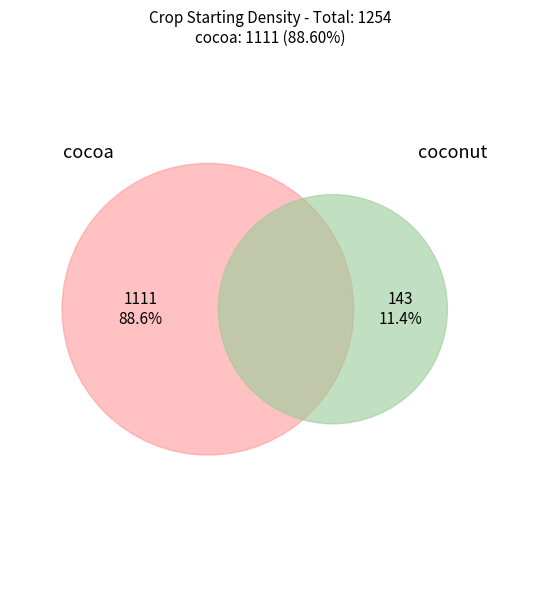

Which category has the smallest portion of the pie?

coconut